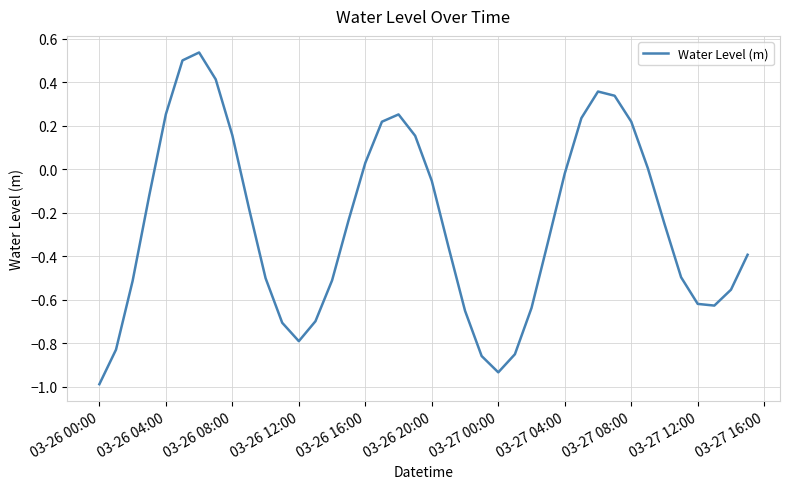

What is the sum of all values?

-10.0